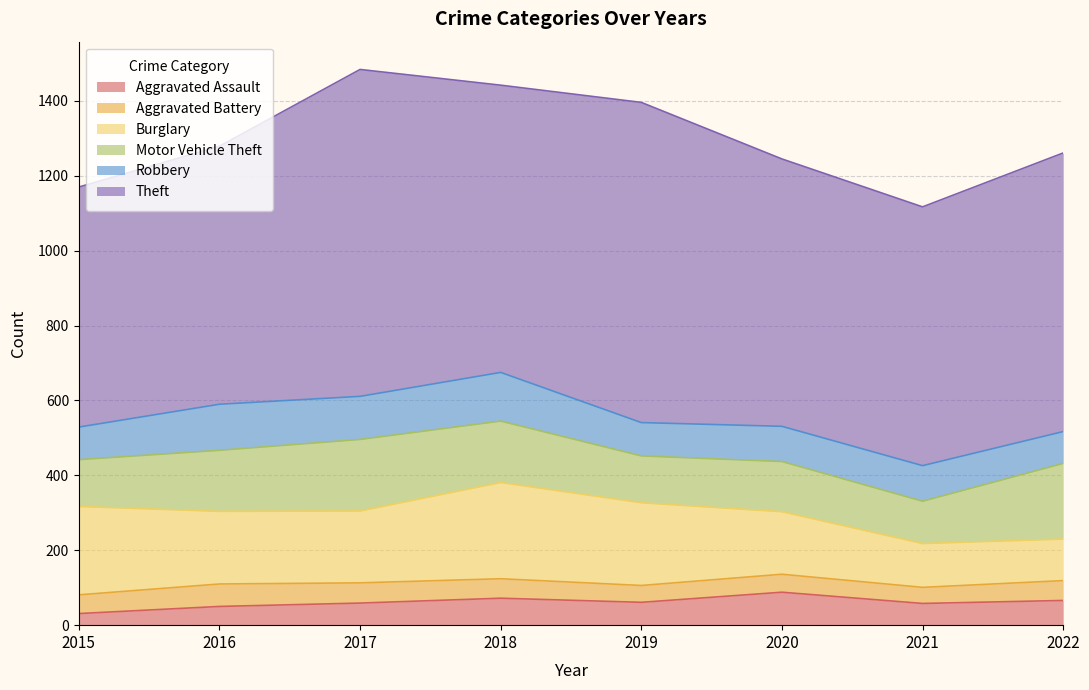

Which category has the highest value in the Burglary series?

2018